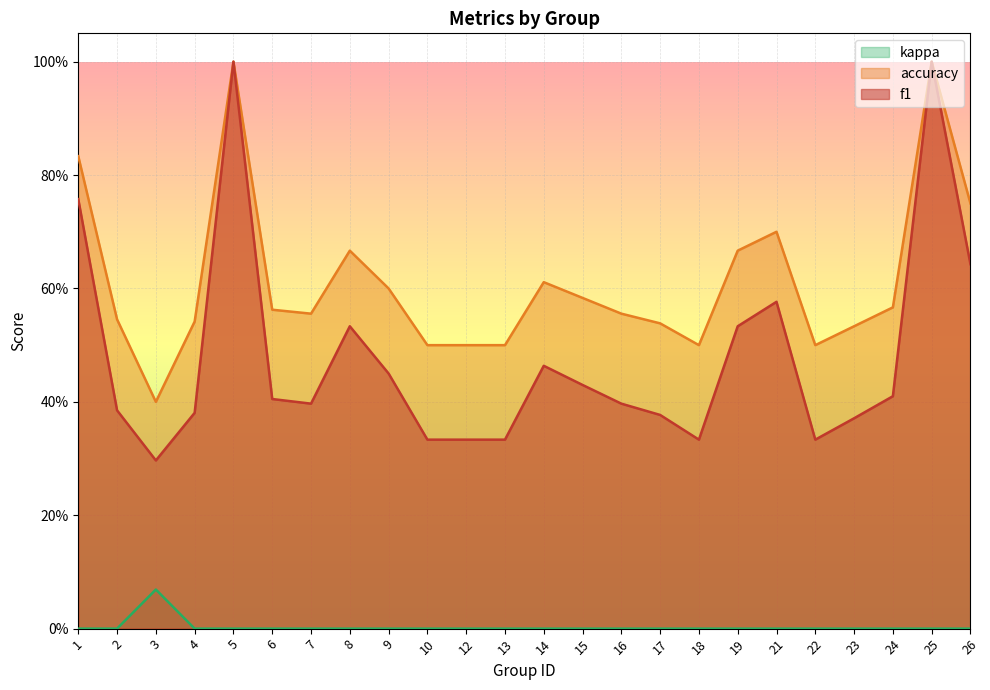

At which label does f1 reach its minimum?

3